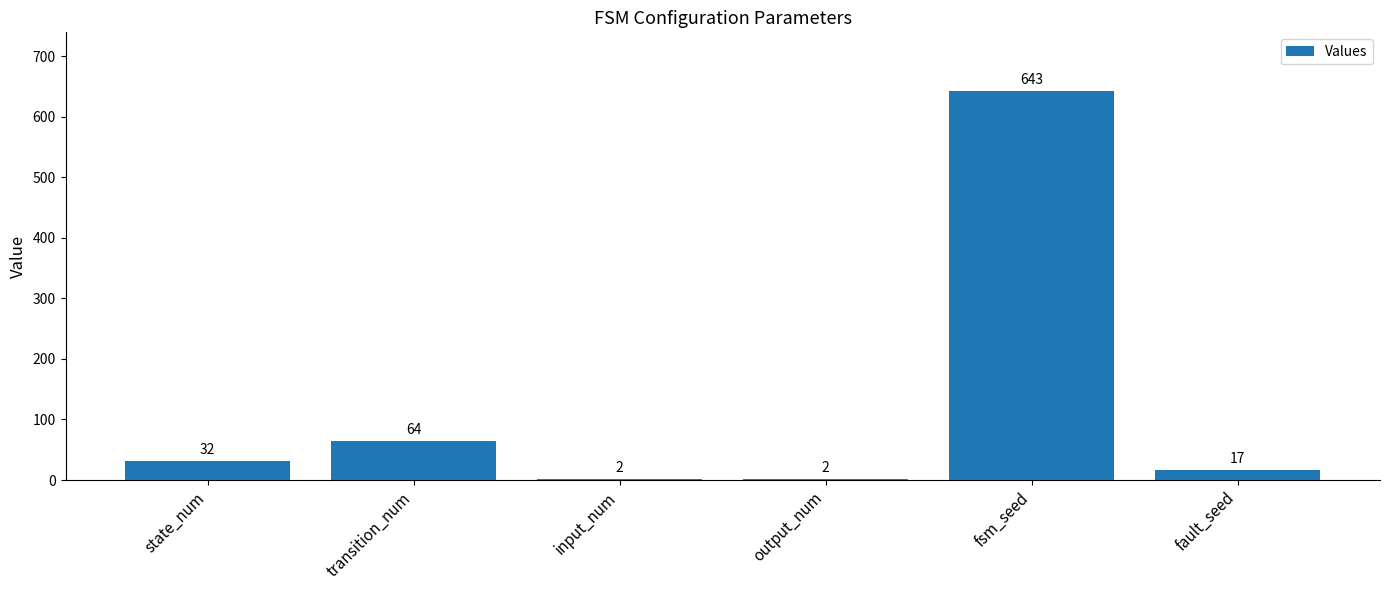

What is the difference between the values at transition_num and fsm_seed?

579